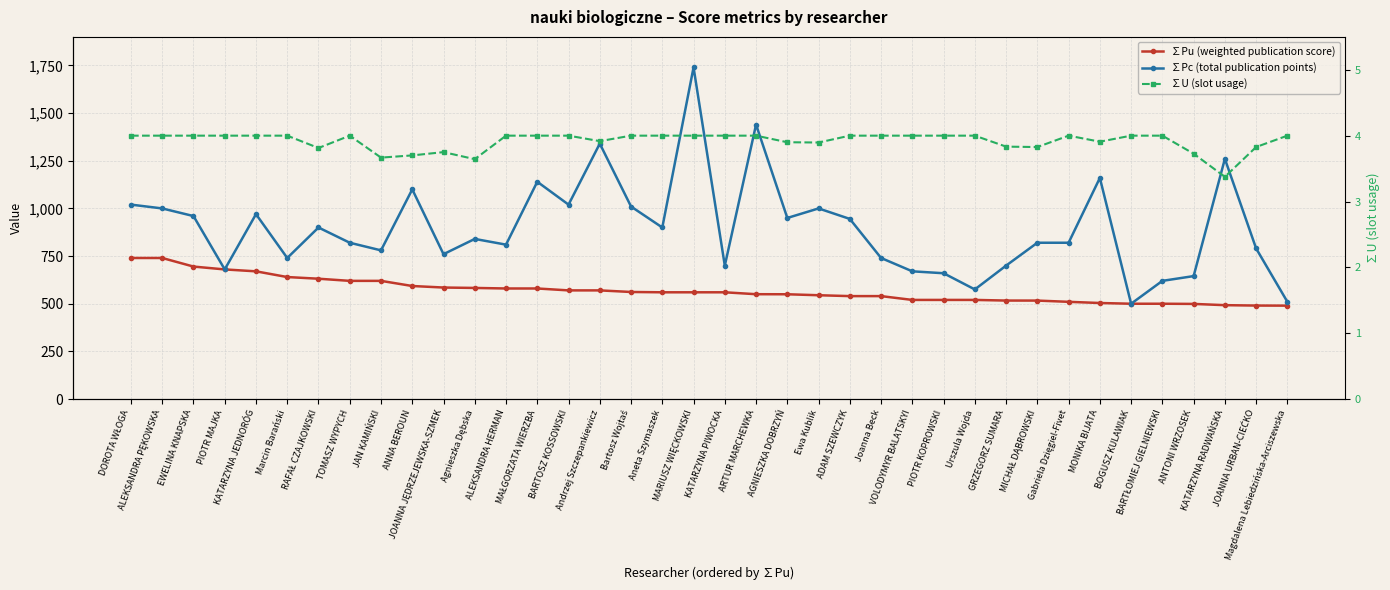

At EWELINA KNAPSKA, list the series in order from largest to smallest.

∑Pc (total publication points), ∑Pu (weighted publication score), ∑U (slot usage)